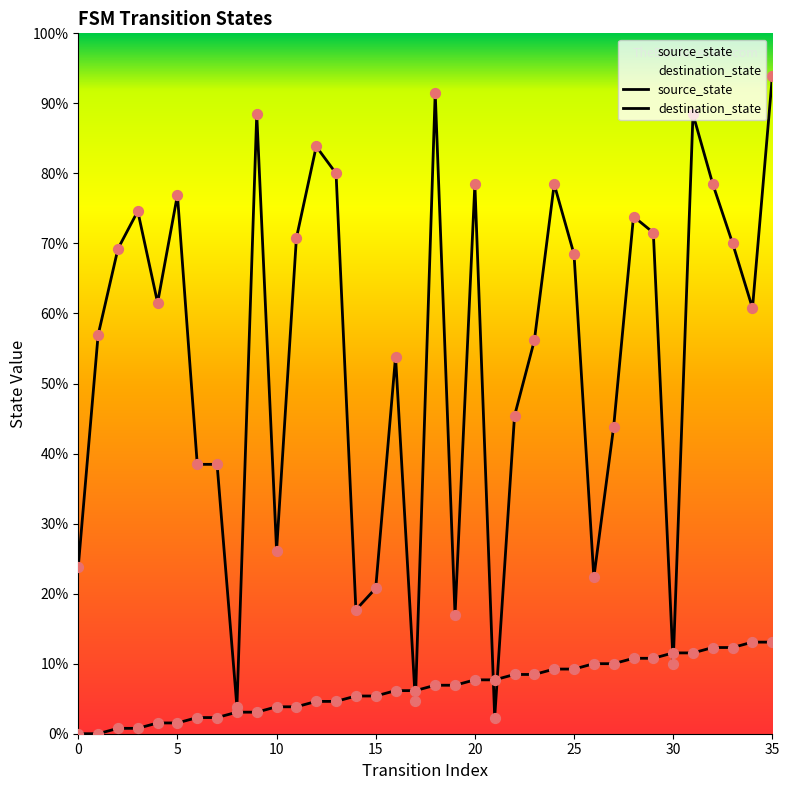

What are all the series names shown in the legend?

source_state, destination_state